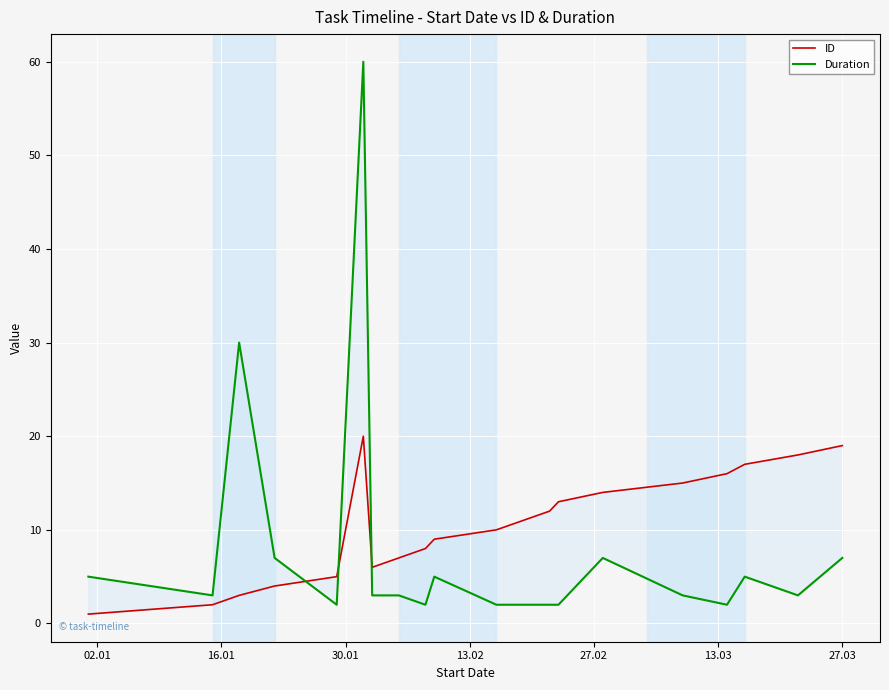

Does the chart display data point markers on the line(s)?

No